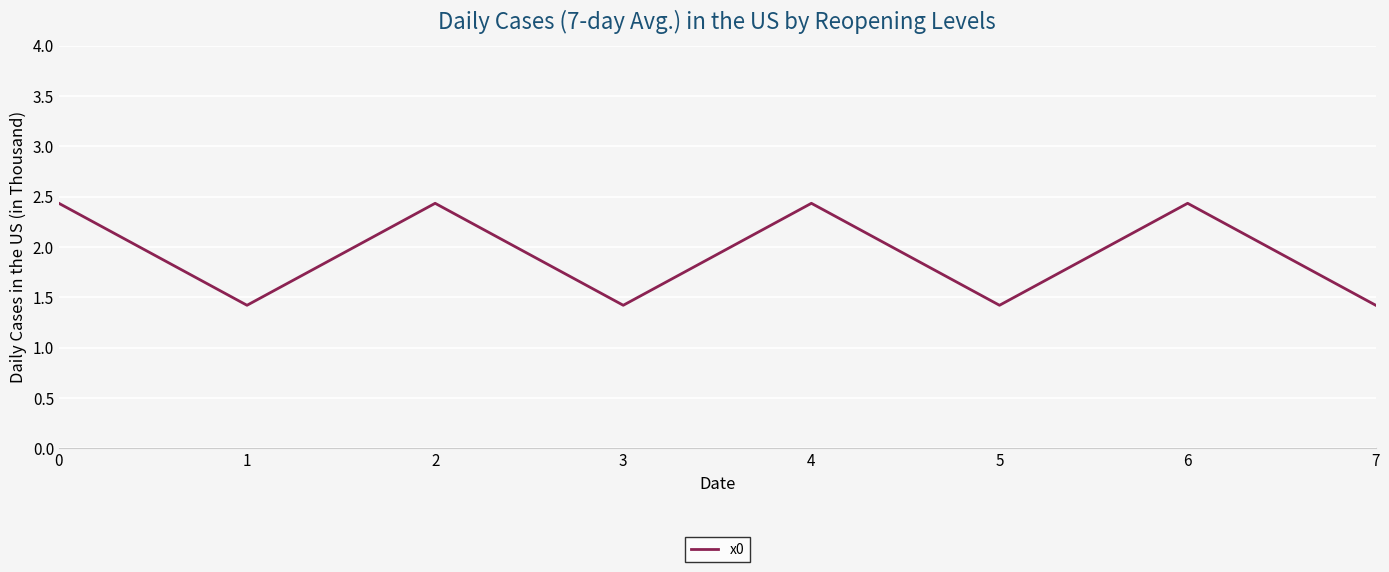

The value at 5 is 1.4. True or false?

True